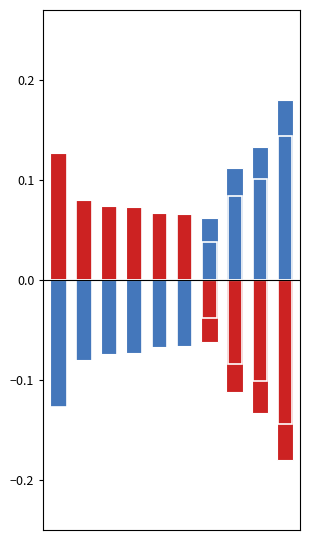

Which series has the largest range (max minus min)?

above mean